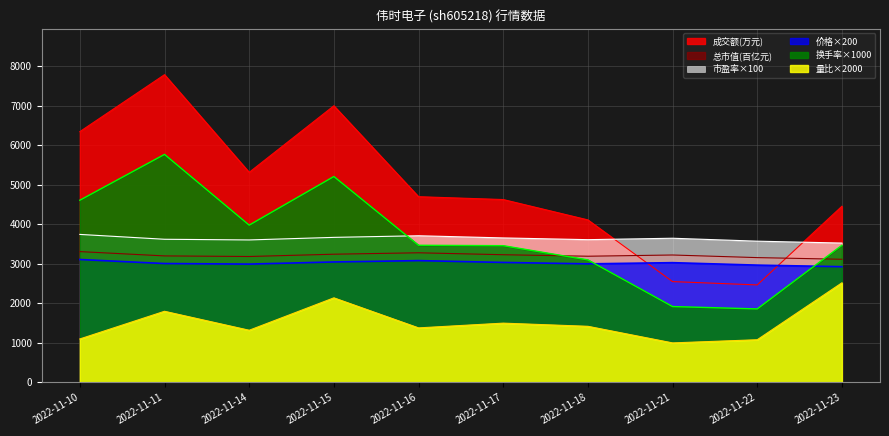

Reading left to right, list all the values displayed in this chart.

价格: 3110.0	3008.0	2994.0	3048.0	3082.0	3036.0	3000.0	3030.0	2968.0	2928.0
成交额(万元): 6345.0	7786.0	5315.0	6999.0	4699.0	4627.0	4112.0	2551.0	2467.0	4457.0
量比: 1100.0	1800.0	1320.0	2140.0	1380.0	1500.0	1420.0	1000.0	1080.0	2520.0
总市值(亿元): 3310.0	3201.0	3186.0	3244.0	3280.0	3231.0	3193.0	3224.0	3158.0	3116.0
市盈率: 3745.0	3622.0	3605.0	3670.0	3711.0	3656.0	3612.0	3648.0	3574.0	3526.0
换手率: 4610.0	5770.0	3980.0	5210.0	3470.0	3460.0	3100.0	1920.0	1860.0	3470.0